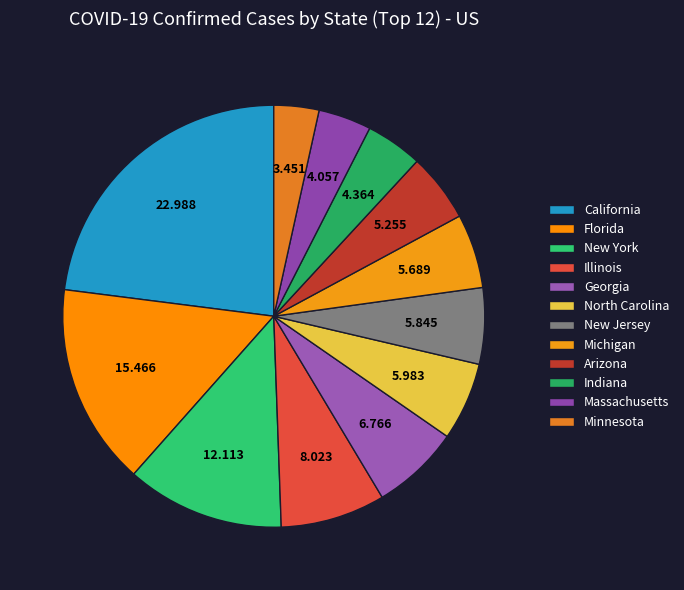

How many segments does this pie chart have?

12